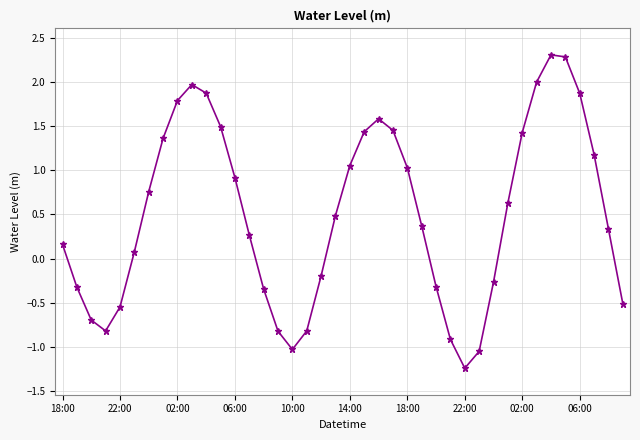

What is the greatest value displayed?

2.3